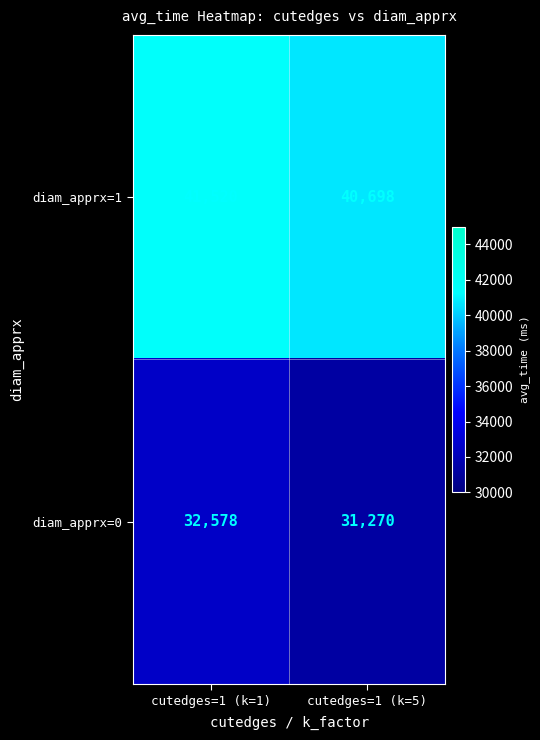

Between cutedges=1 (k=1) and cutedges=1 (k=5), which series saw the biggest shift?

diam_apprx=0